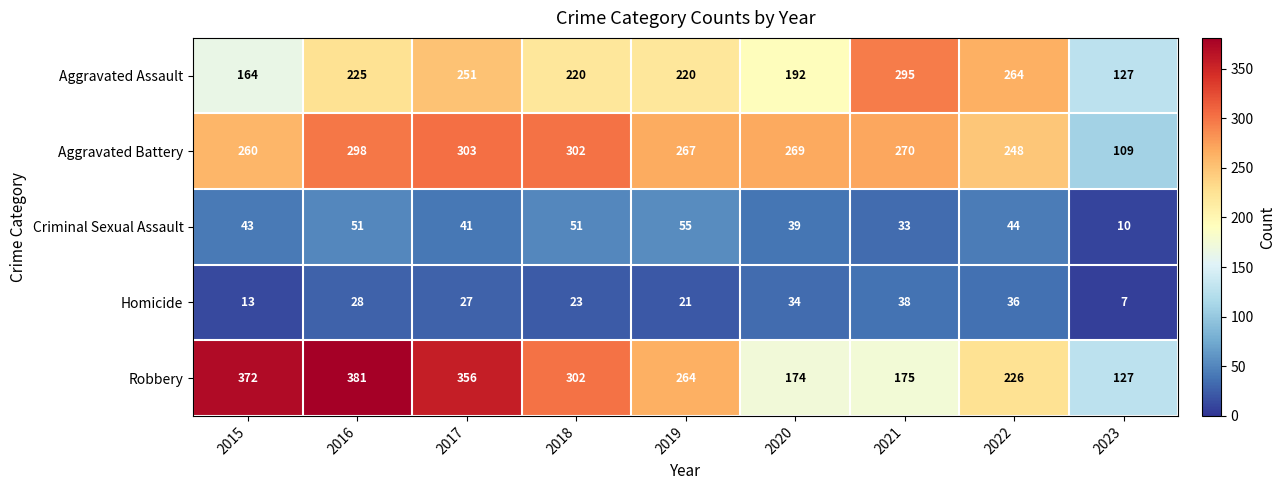

What is the average value of the Aggravated Battery series?

258